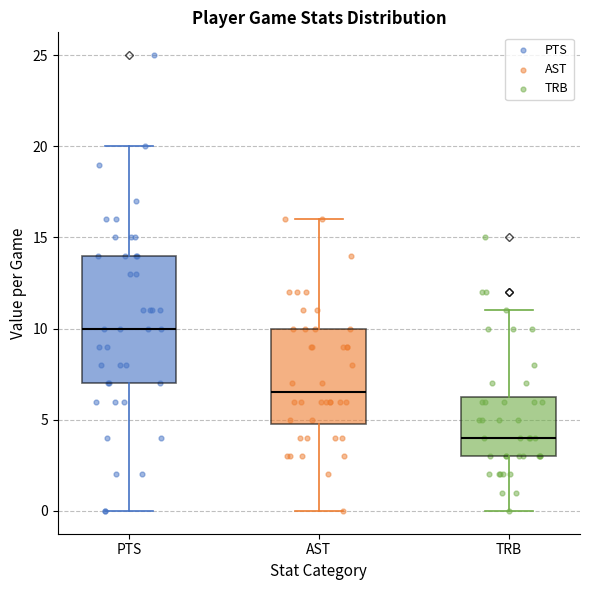

Which box has the lowest median line?

TRB